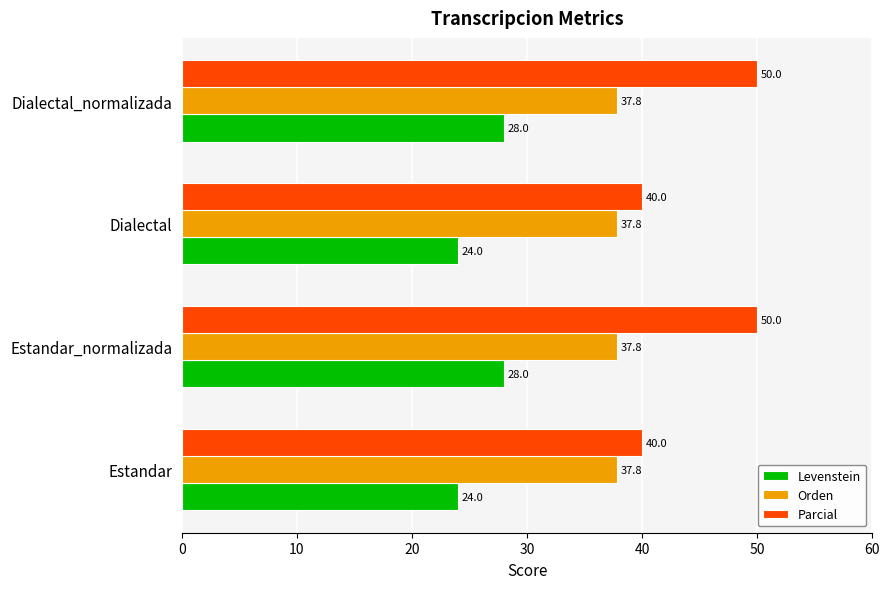

What is the minimum value for Orden?

37.8